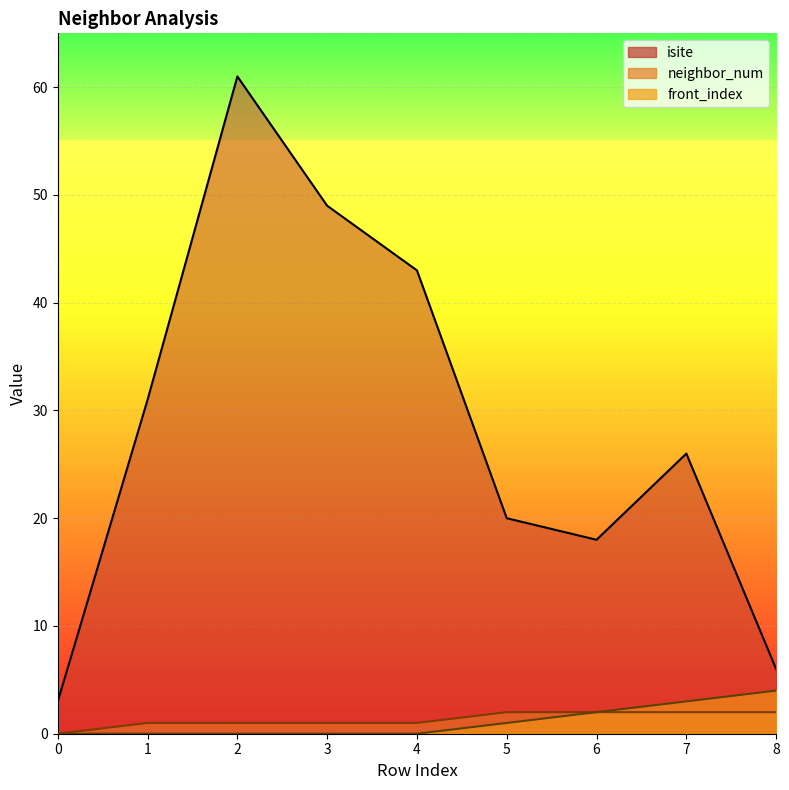

What is the sum of all front_index values?

10